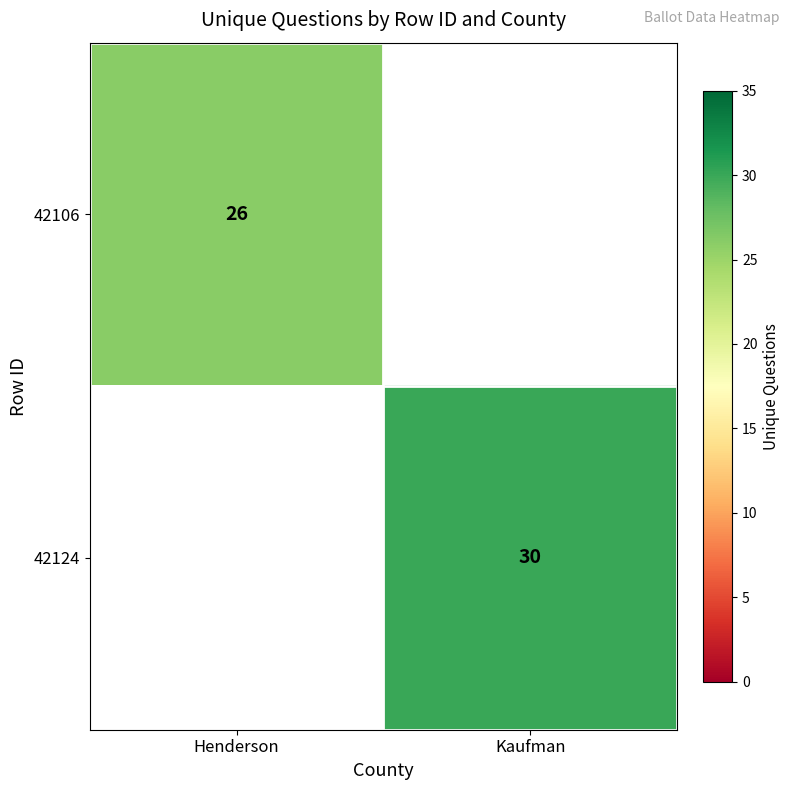

True or false: 42124 has a value of 11 at Kaufman.

False